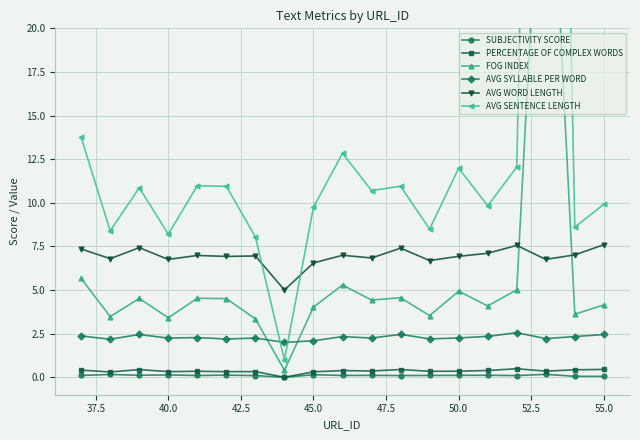

True or false: SUBJECTIVITY SCORE has more than 2 interior local peaks.

True